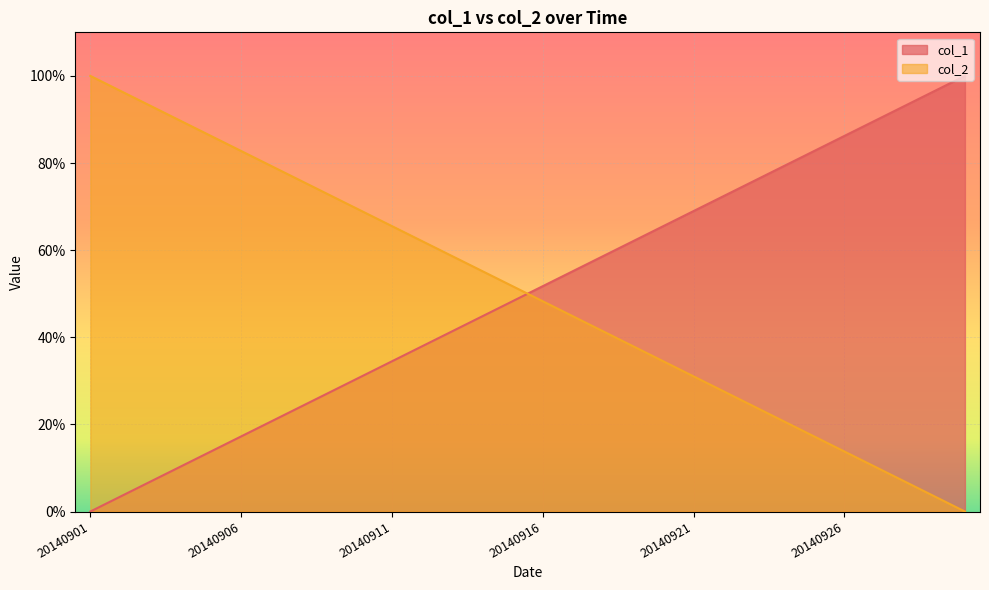

What is the sum of the col_2 values at 20140904 and 20140922?

1.2